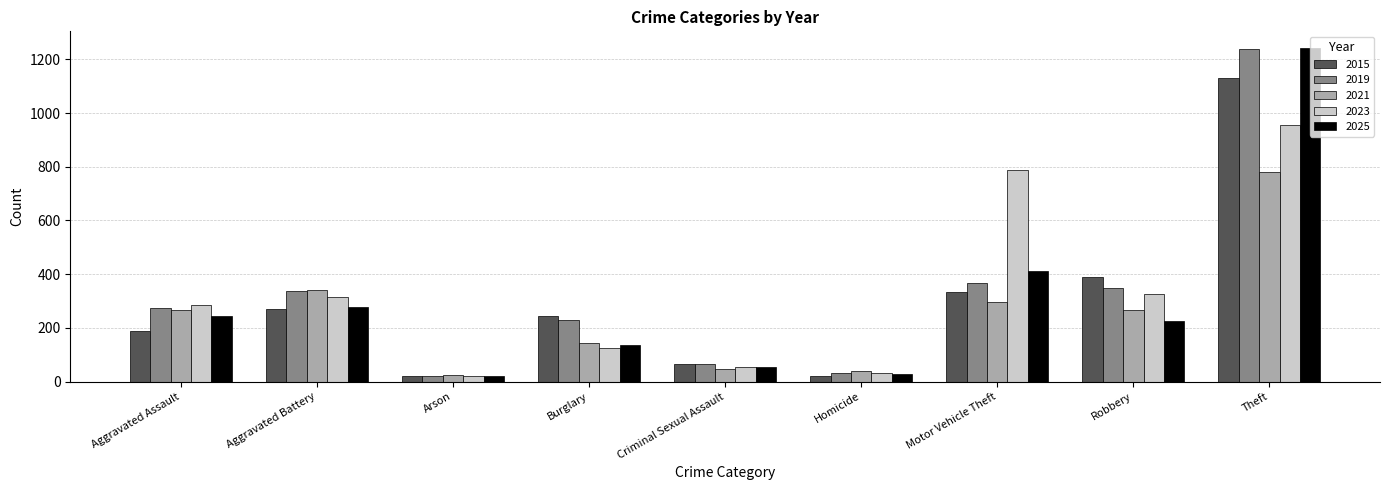

What is the total value across all series at Aggravated Battery?

1540